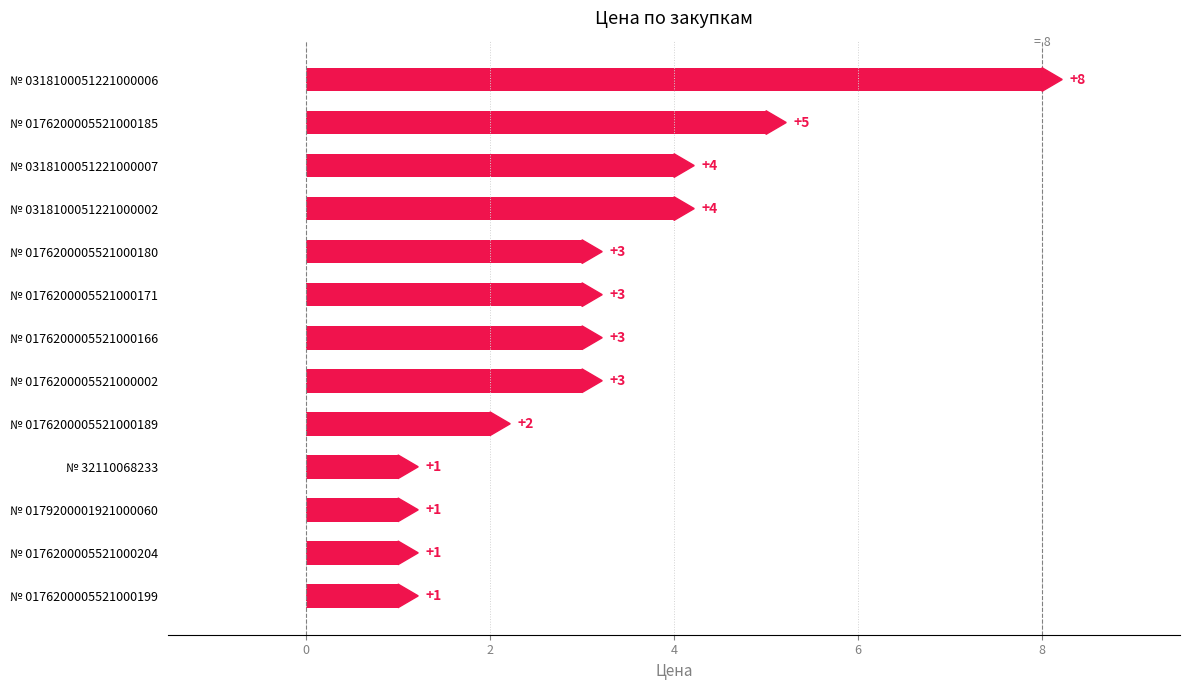

Read the value at № 0318100051221000006.

8